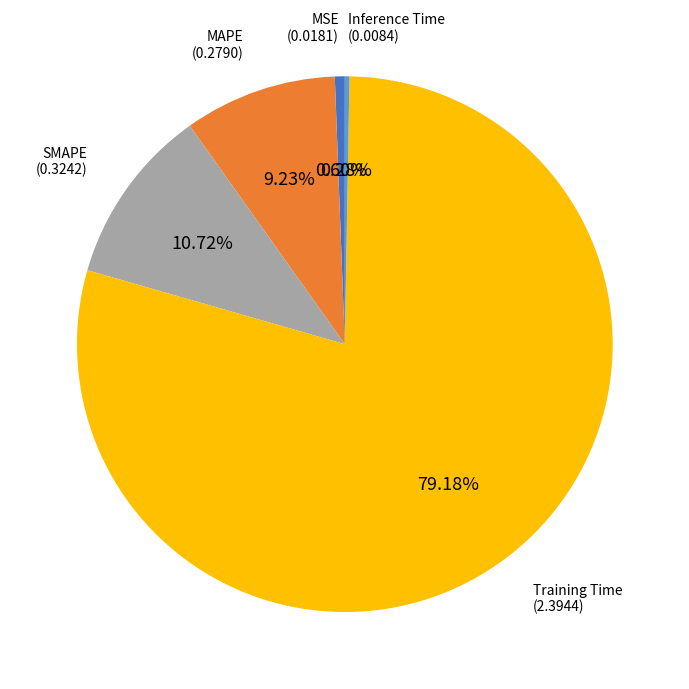

Does SMAPE account for over 50% of the chart?

No